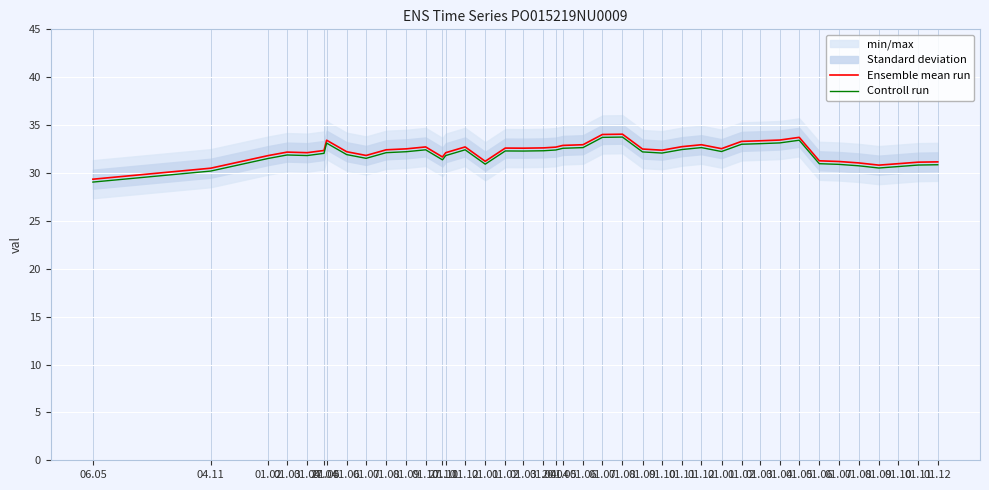

Read the Controll run value at 01.08.

33.8